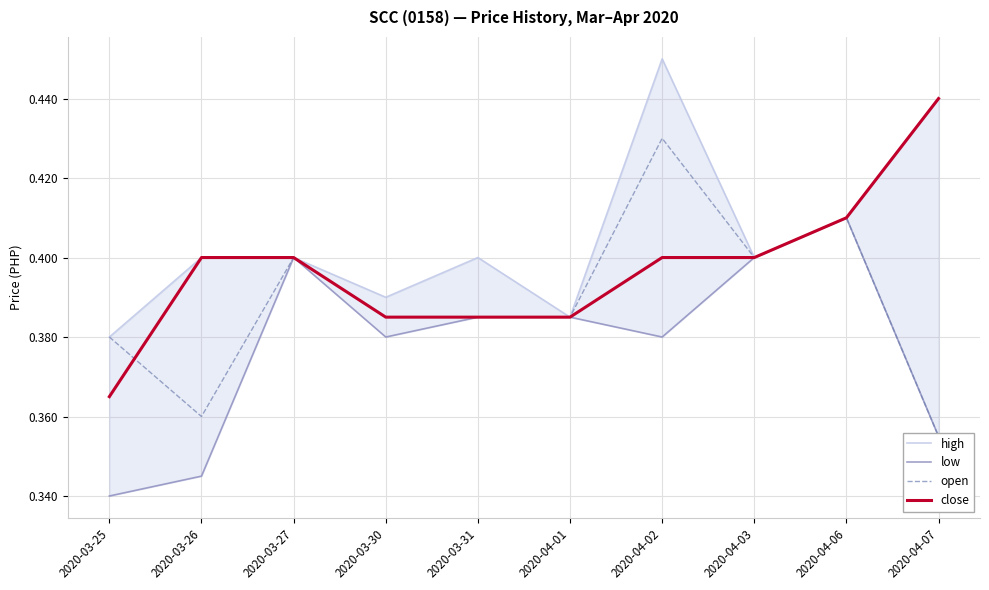

Where is high nearest to the value 0?

2020-03-25